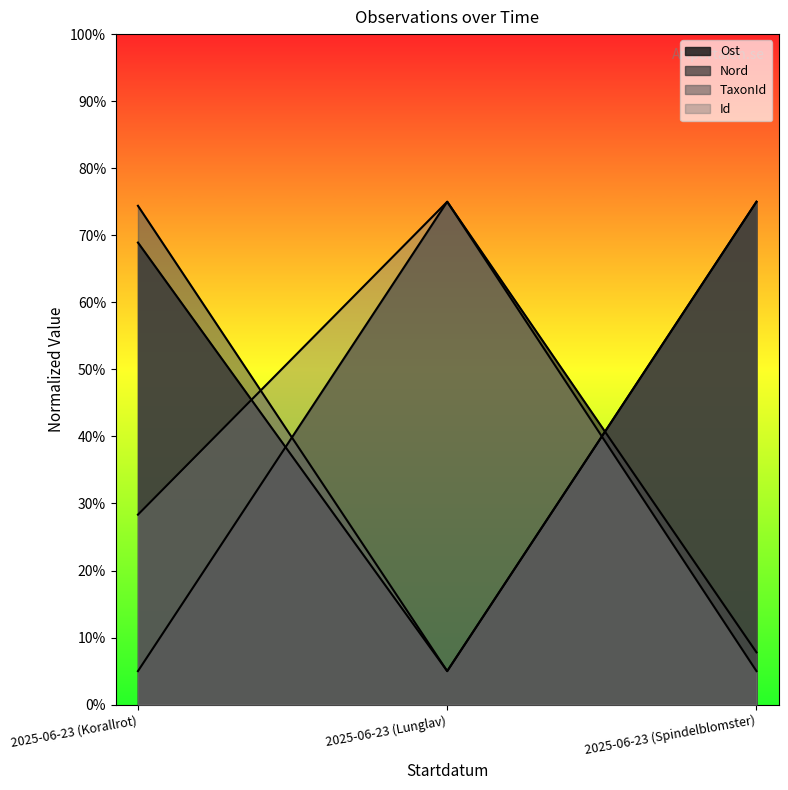

What is the label of the 2nd point from the left?

2025-06-23 (Lunglav)